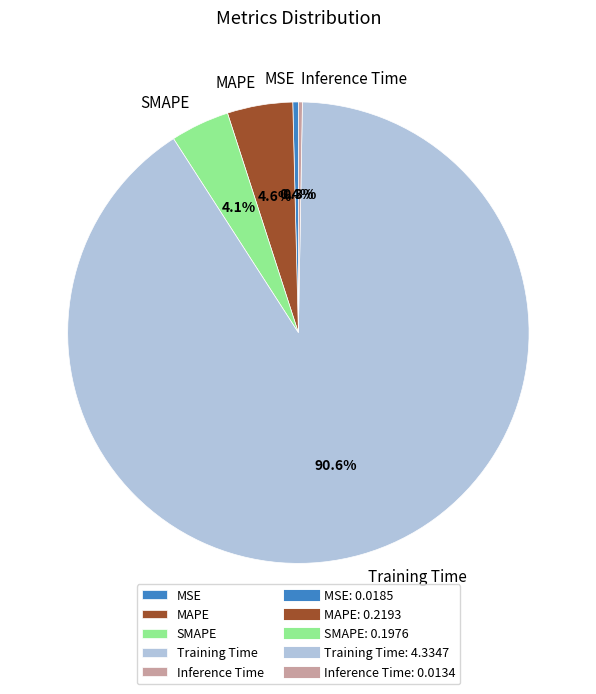

Which category has the biggest portion of the pie?

Training Time